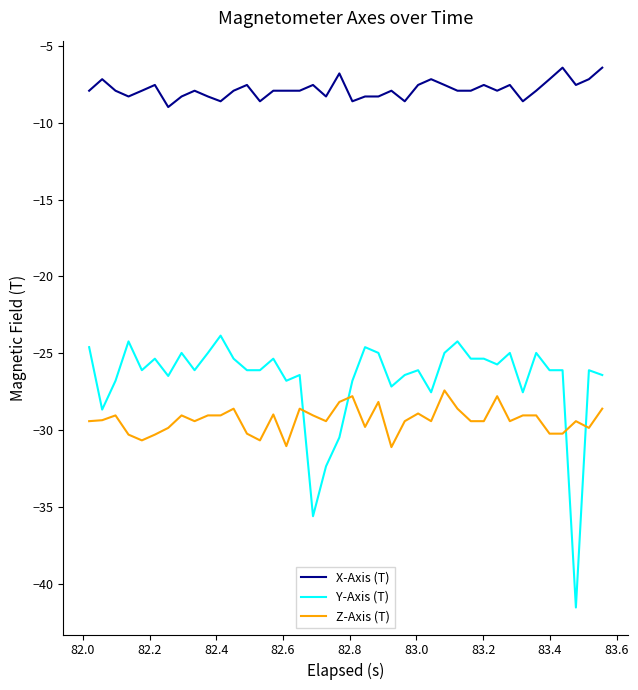

Which series has the largest range (max minus min)?

Y-Axis (T)